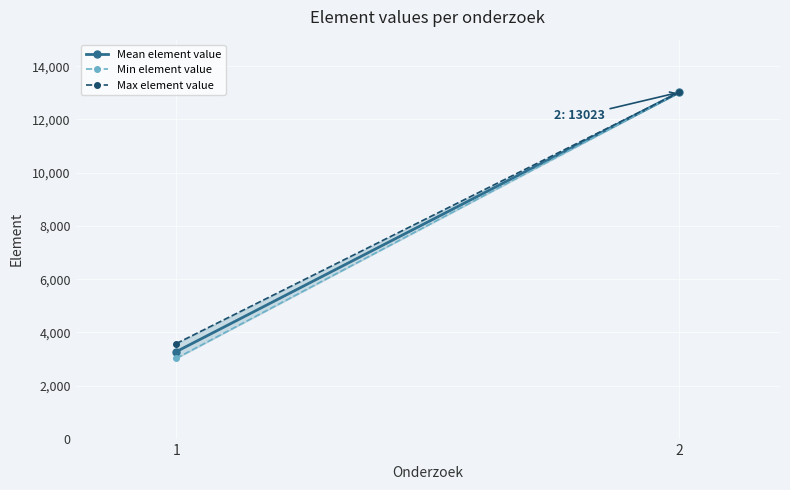

Count the Max element value values in the range 3580 to 13023.

2